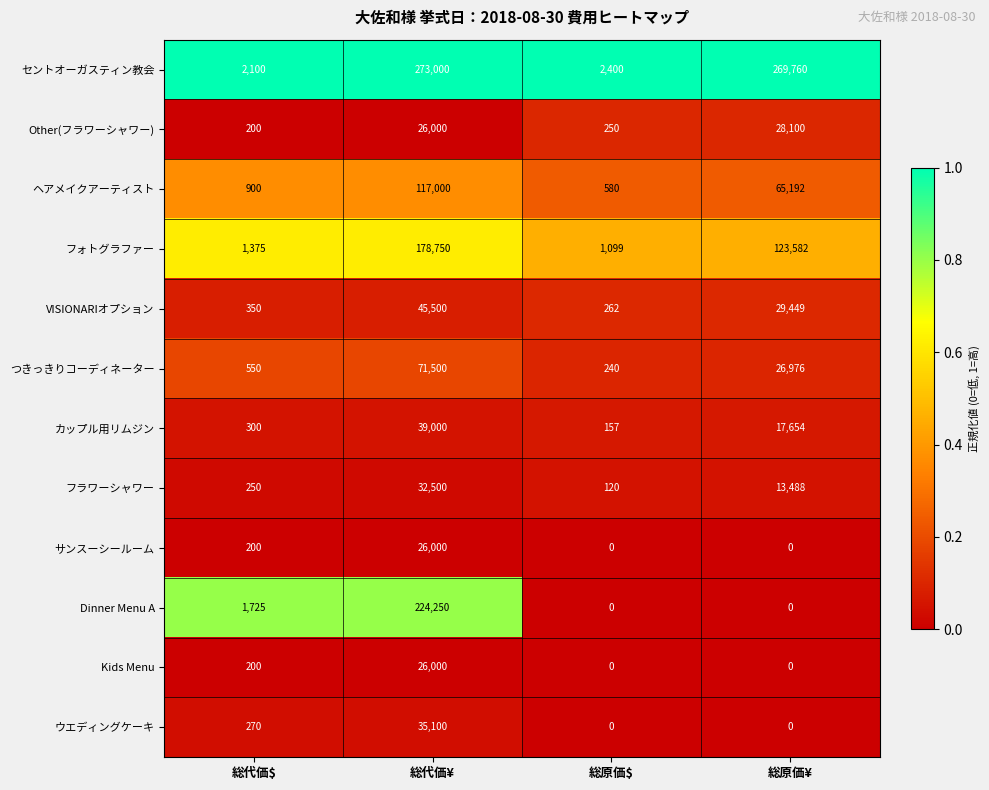

How many categories are shown in the chart?

4